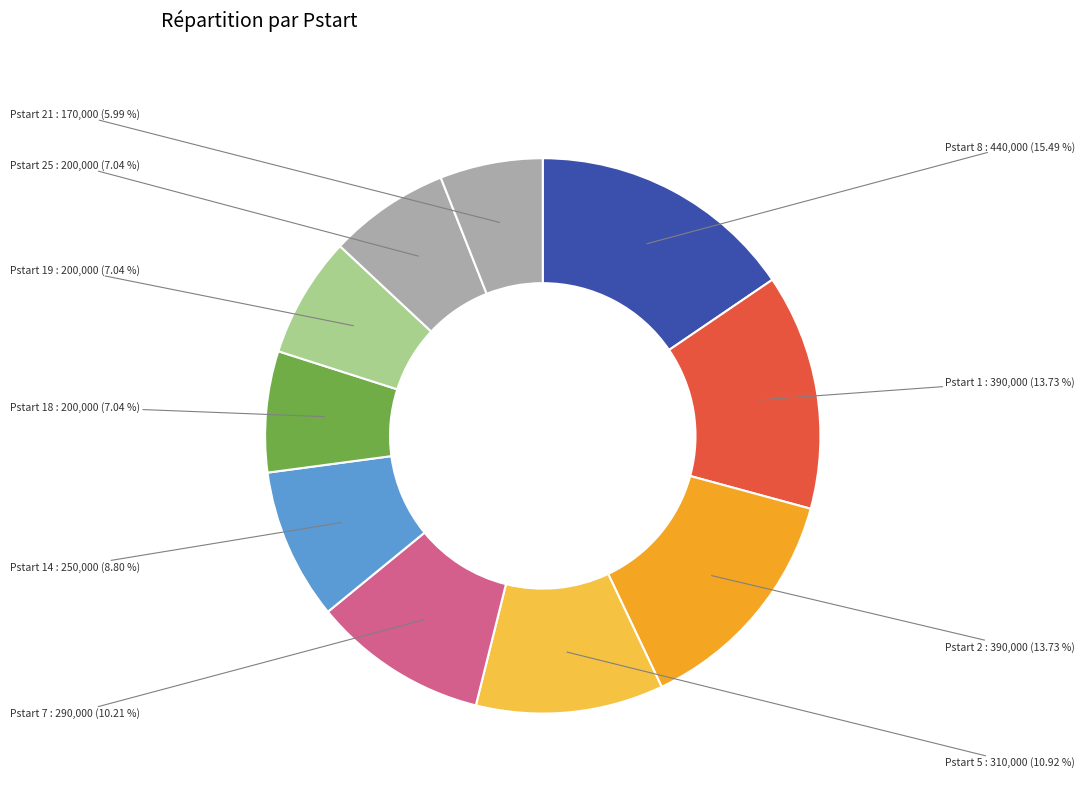

Which slice is the smallest?

Pstart 21